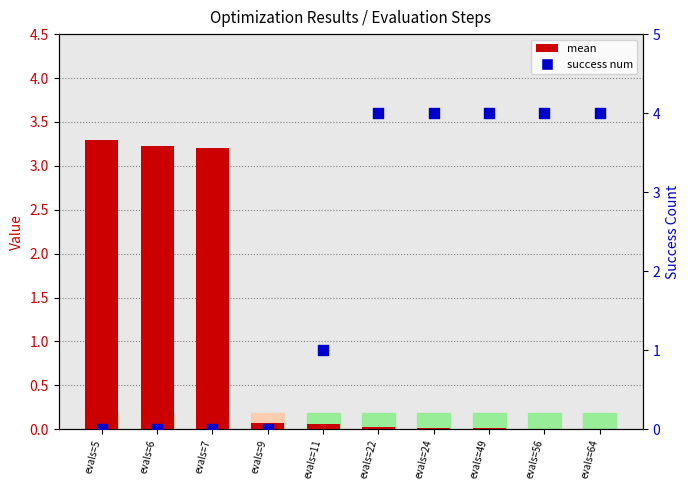

At which category is the sum across all series the highest?

evals=22